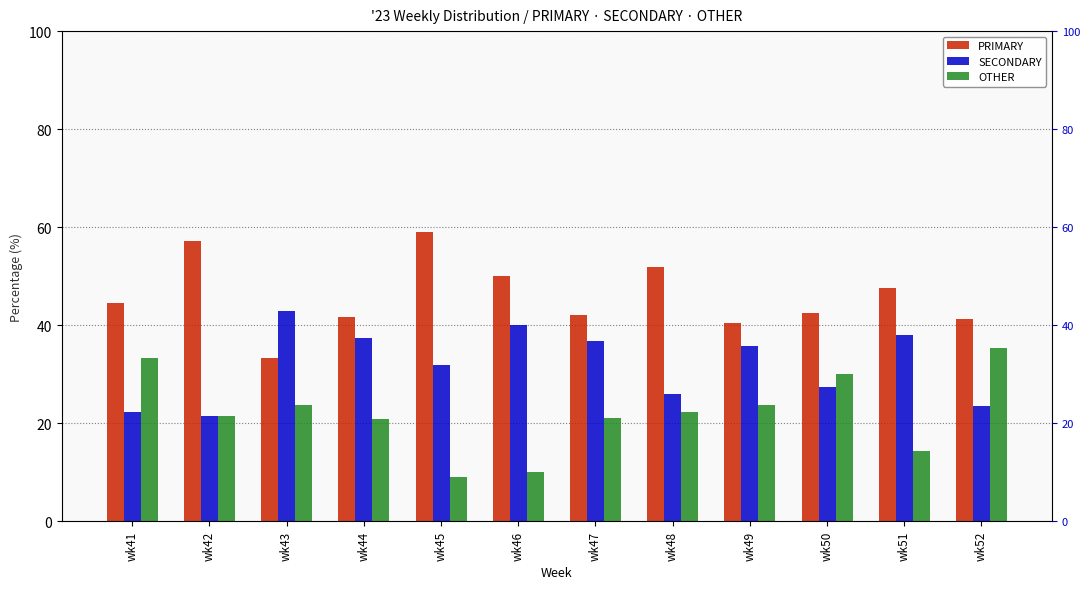

How many categories are shown in the chart?

12